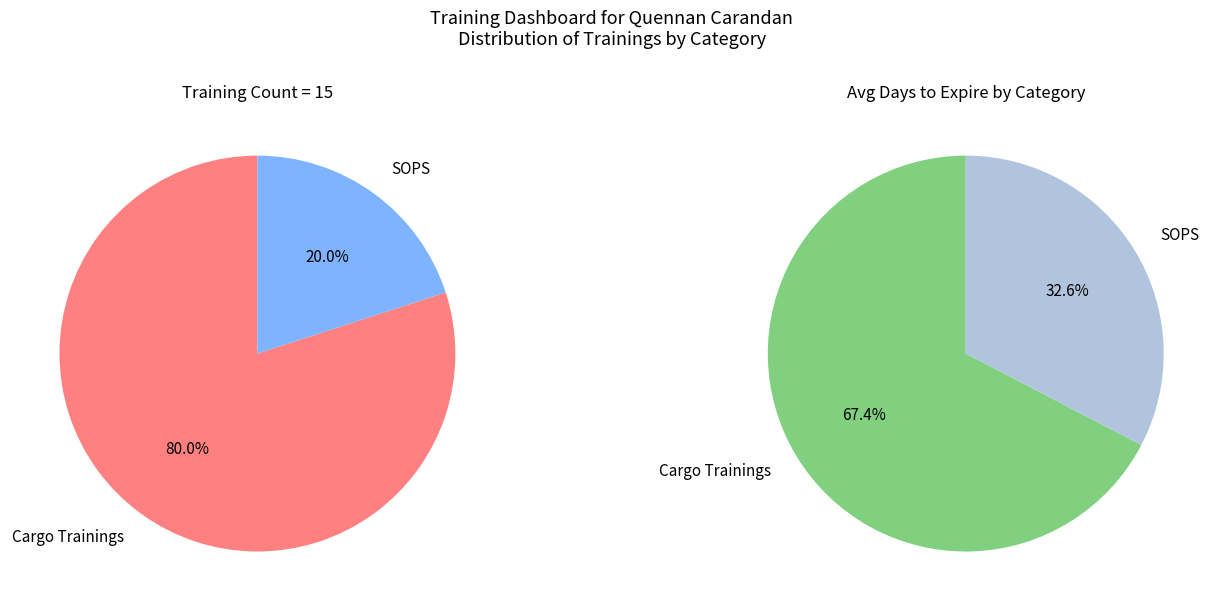

What is the majority slice?

Cargo Trainings